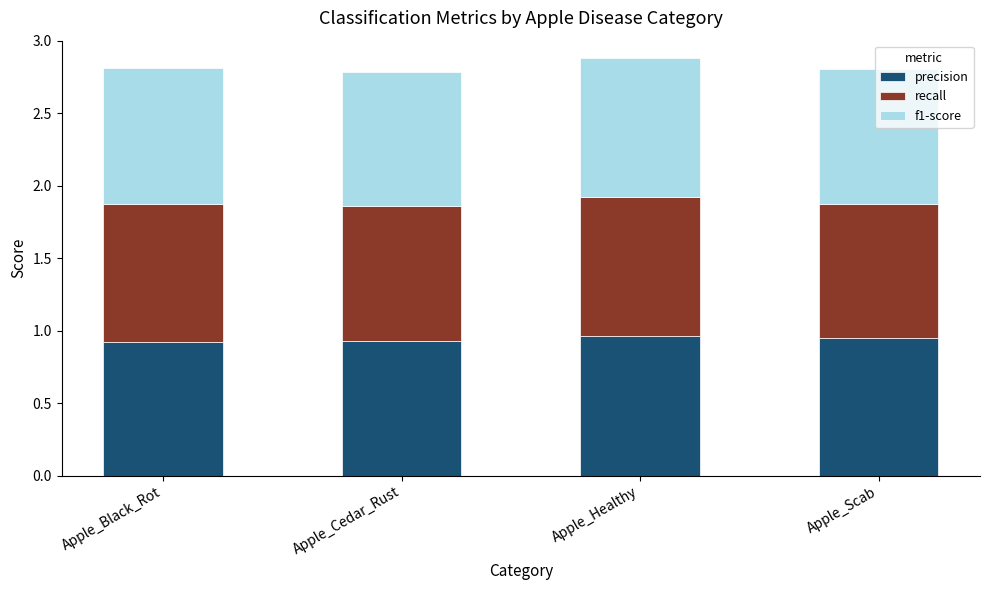

What is the total value across all series at Apple_Scab?

2.8